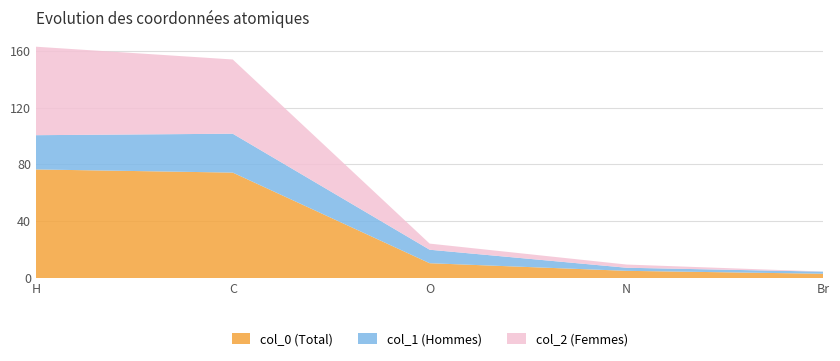

Is it true that col_0 (Total) equals 5.1 at N?

True